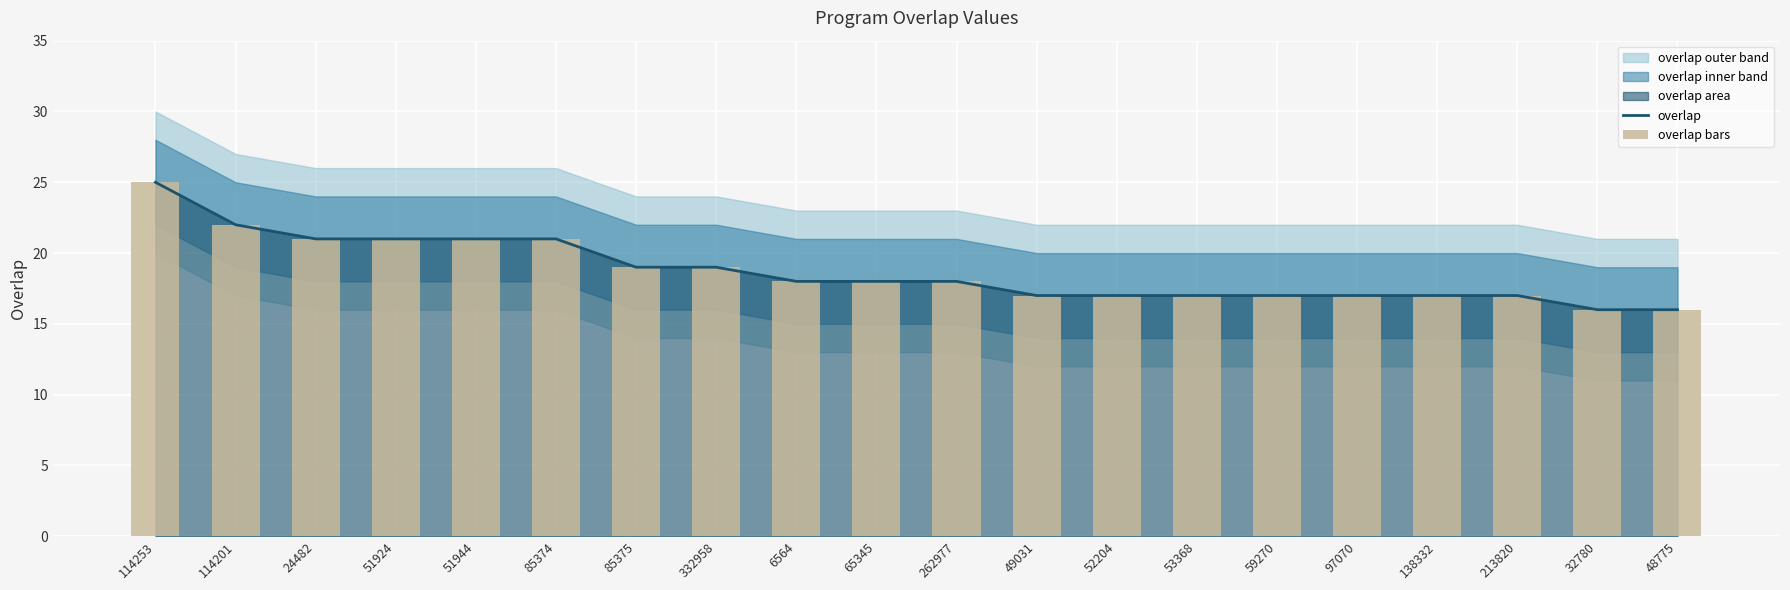

Reading left to right, extract all data points from this chart.

overlap: 25	22	21	21	21	21	19	19	18	18	18	17	17	17	17	17	17	17	16	16
overlap bars: 25	22	21	21	21	21	19	19	18	18	18	17	17	17	17	17	17	17	16	16